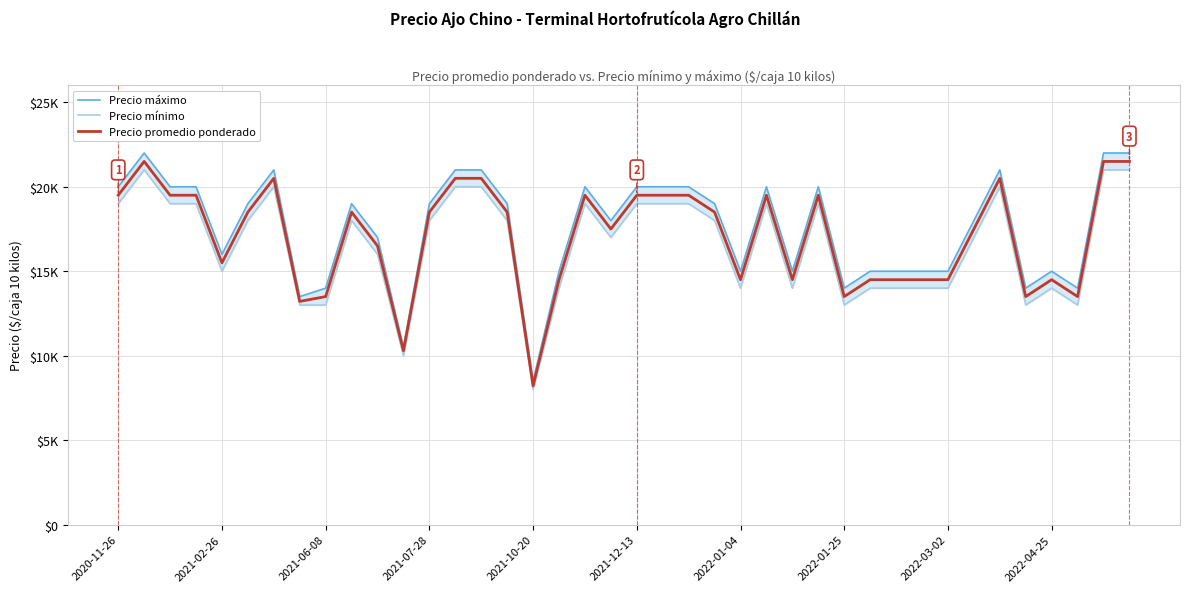

The Precio mínimo series shows 17000 at 19. True or false?

True